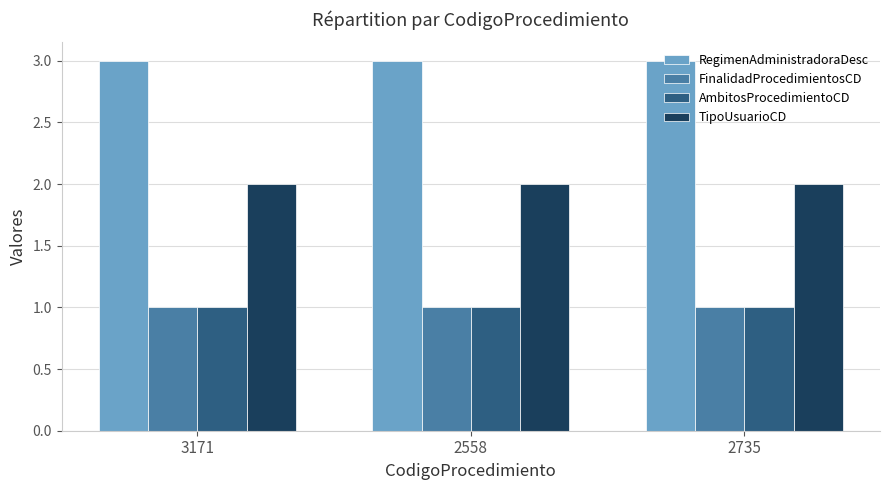

What is the highest value of the AmbitosProcedimientoCD series?

1